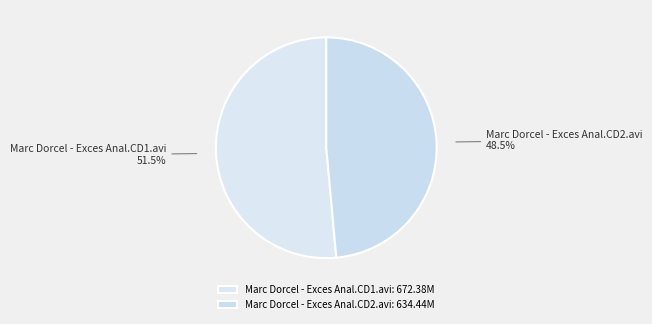

What is the majority slice?

Marc Dorcel - Exces Anal.CD1.avi